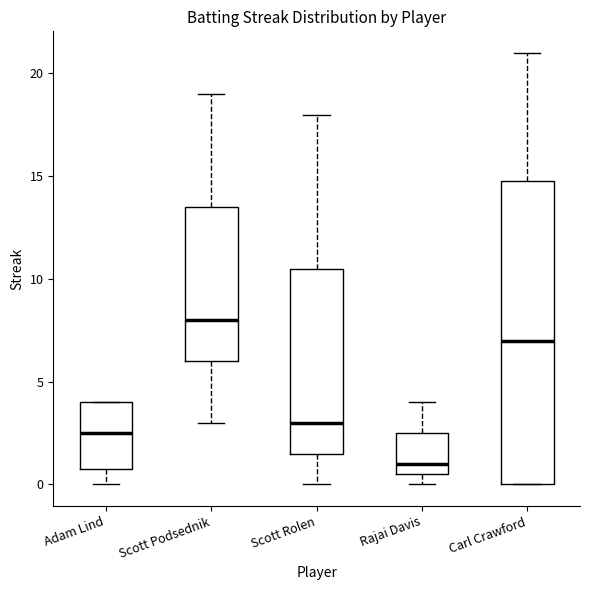

Reading left to right, transcribe this box plot: for each box, give where its median line is, the range the box spans, and where its two whiskers end, as read against the y-axis. The values are not printed on the chart, so give them approximately, as read against the axis.

Adam Lind: median 2.5, box 1.0 to 4.0, whiskers 0.0 to 4.0
Scott Podsednik: median 8.0, box 6.0 to 13.5, whiskers 3.0 to 19.0
Scott Rolen: median 3.0, box 1.5 to 10.5, whiskers 0.0 to 18.0
Rajai Davis: median 1.0, box 0.5 to 2.5, whiskers 0.0 to 4.0
Carl Crawford: median 7.0, box 0.0 to 15.0, whiskers 0.0 to 21.0